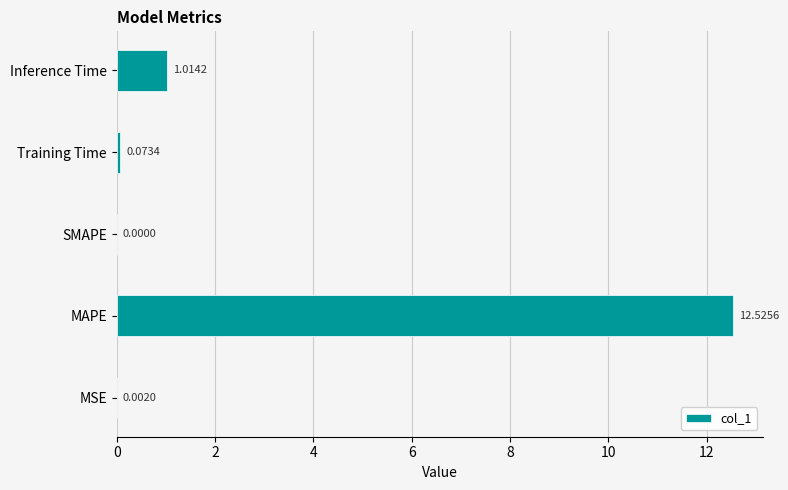

At which category does the chart reach its peak across all series?

MAPE